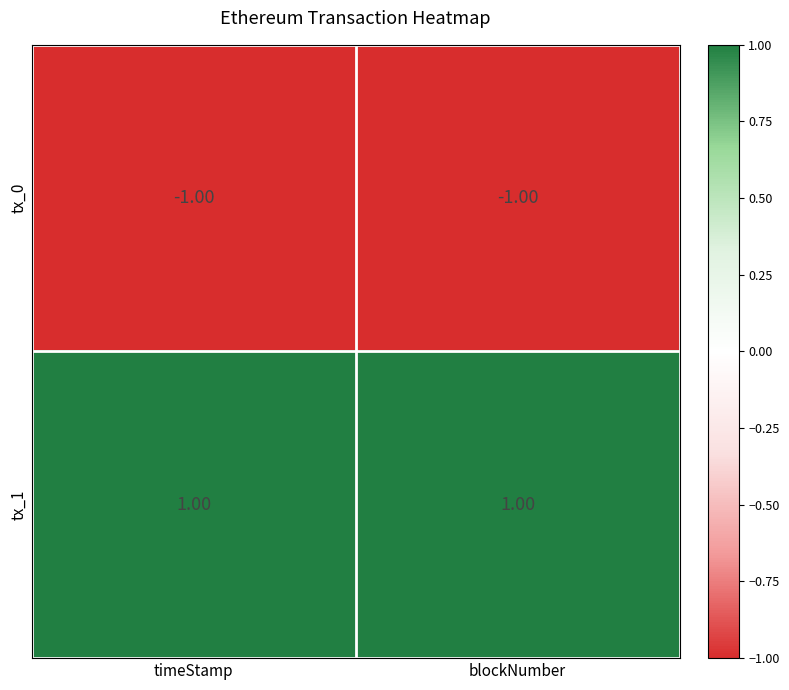

At which label is tx_0 closest to -1?

timeStamp